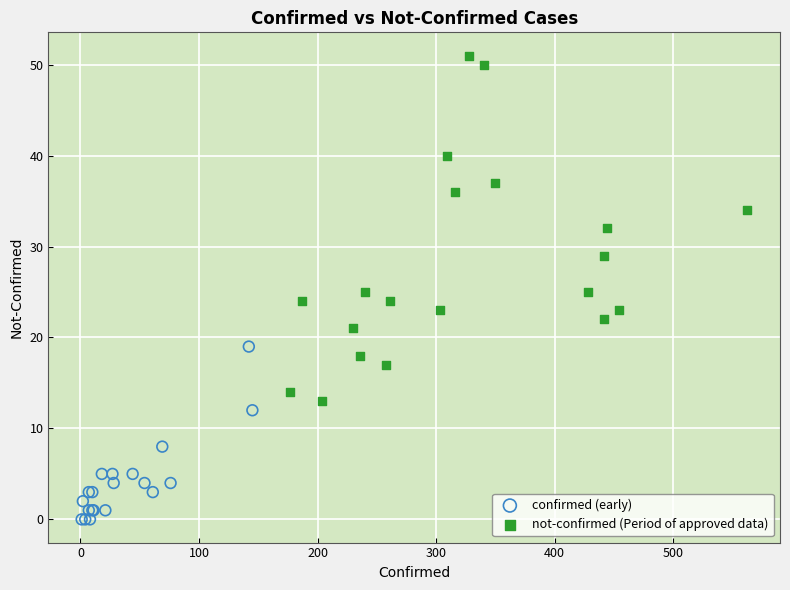

What are all the series names shown in the legend?

confirmed (early), not-confirmed (Period of approved data)